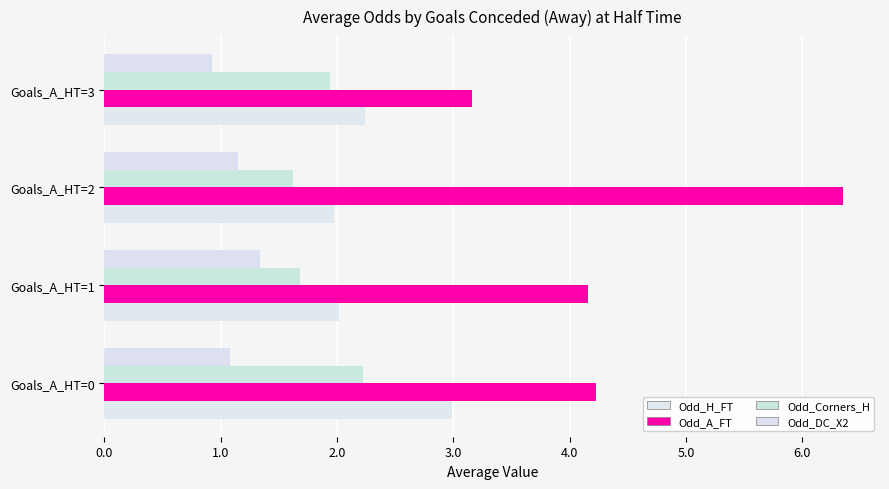

Rank the series by their maximum value, from highest to lowest.

Odd_A_FT, Odd_H_FT, Odd_Corners_H, Odd_DC_X2